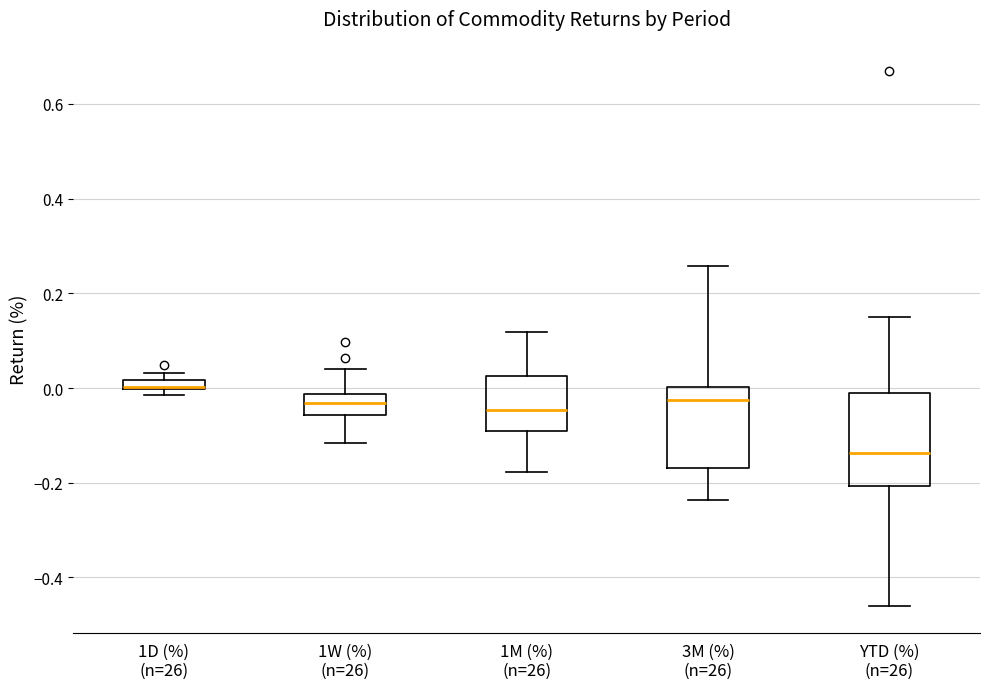

Where is the upper edge of the box for 1D (%) (n=26) on the y-axis? The values are not printed on the chart, so give them approximately, as read against the axis.

0.02